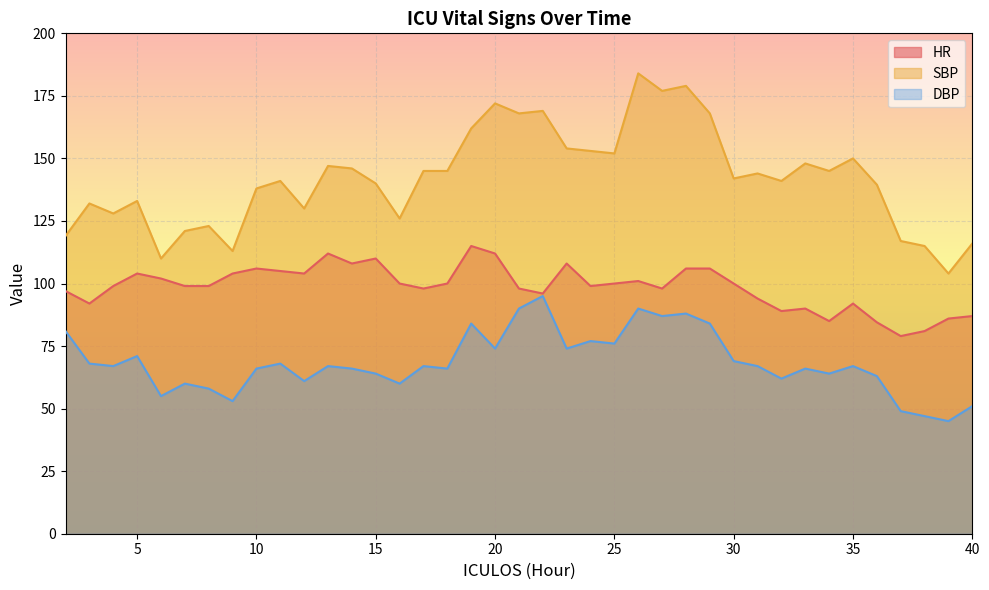

How many data points in SBP are above 142?

19